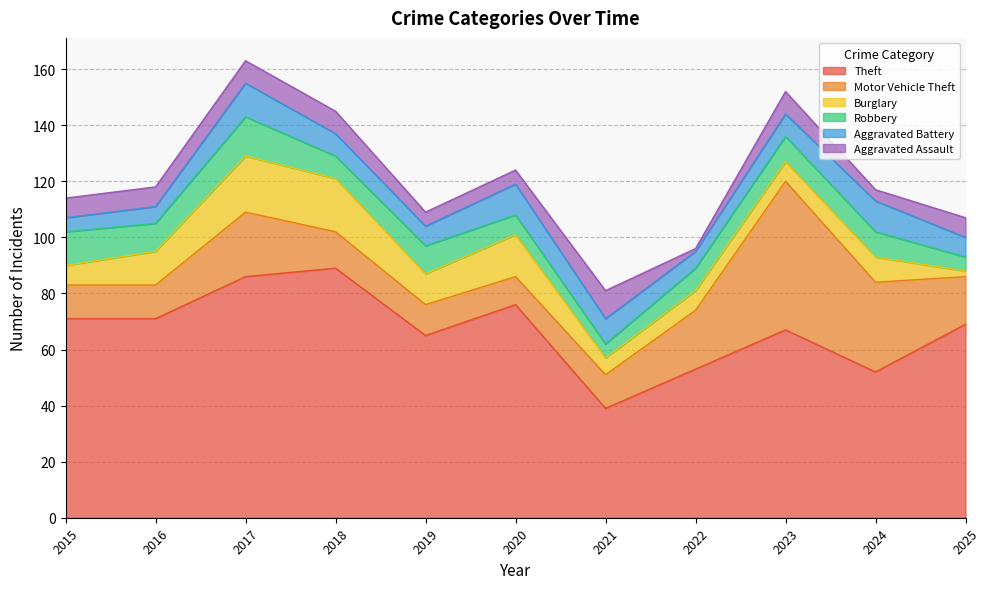

How many lines are shown in the chart?

6